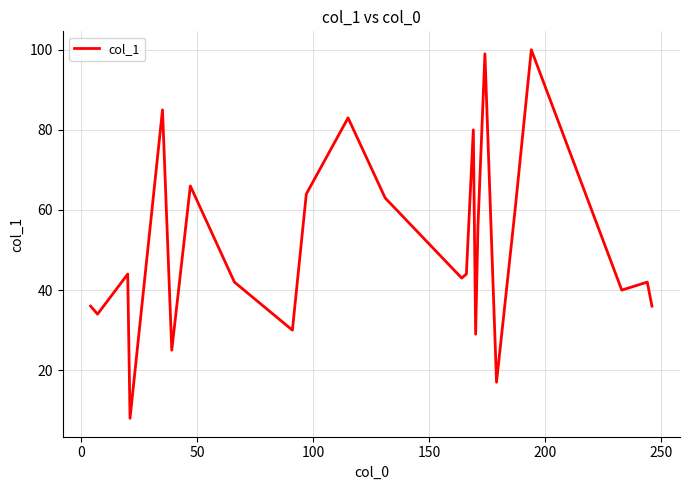

What is the maximum value shown in the chart?

100